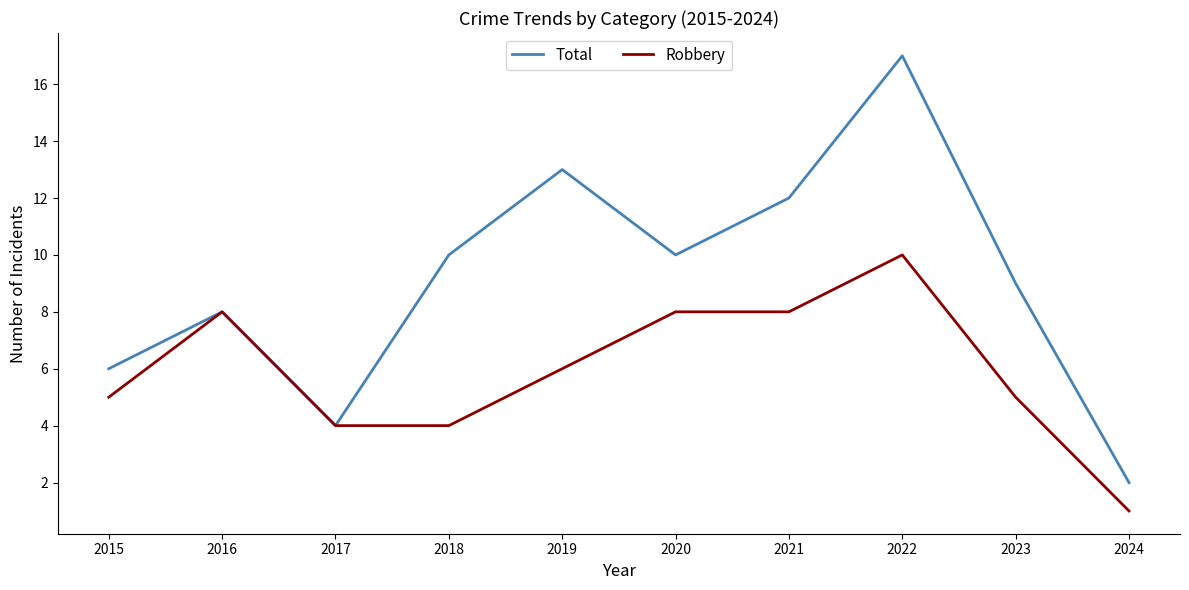

Read the Total value at 2022, to the nearest 10.

20